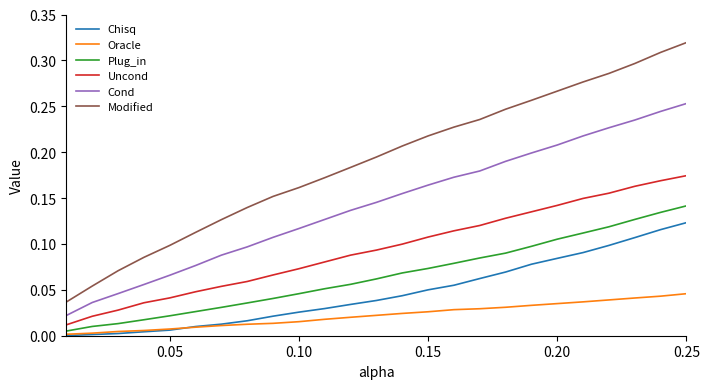

True or false: Oracle and Uncond intersect in this chart.

False